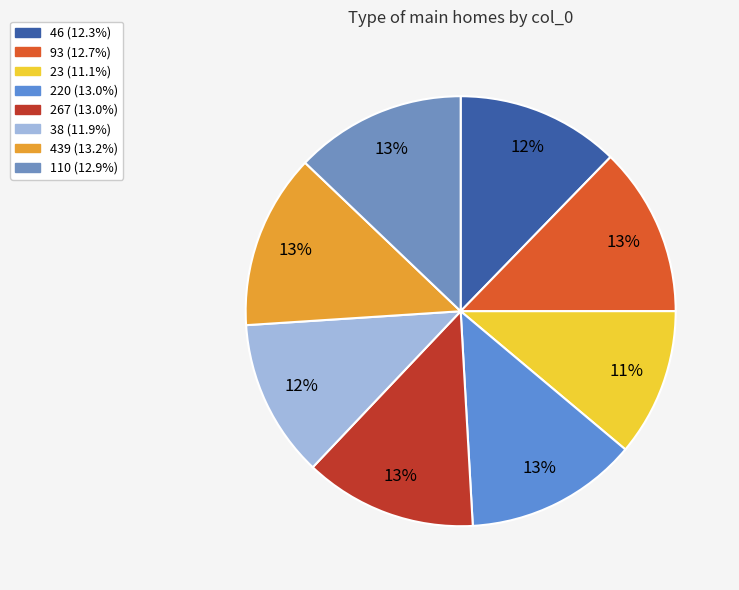

What portion of the pie excludes 267?

87.0%